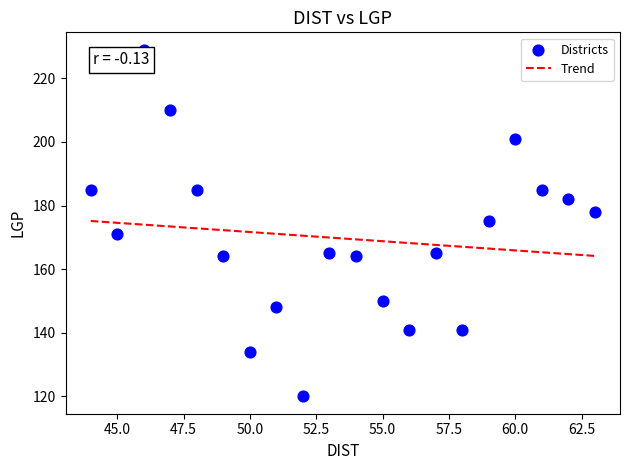

What is the range of Y values (max minus min)?

109